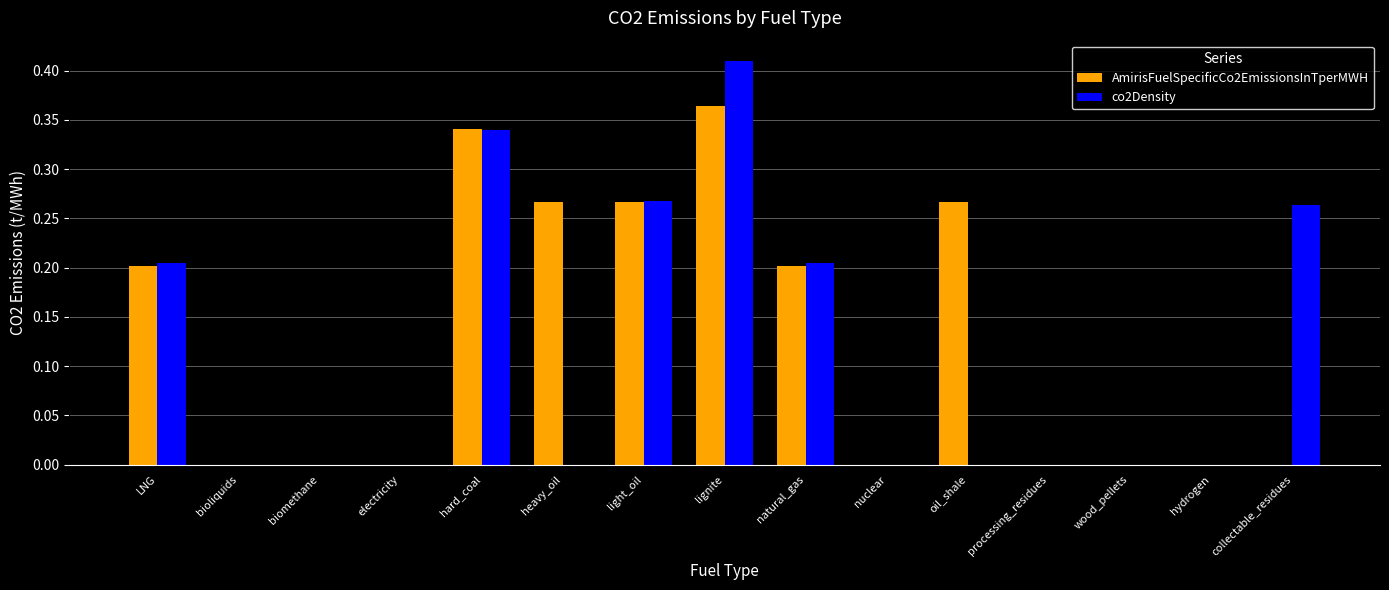

What is the sum of all AmirisFuelSpecificCo2EmissionsInTperMWH values?

1.9